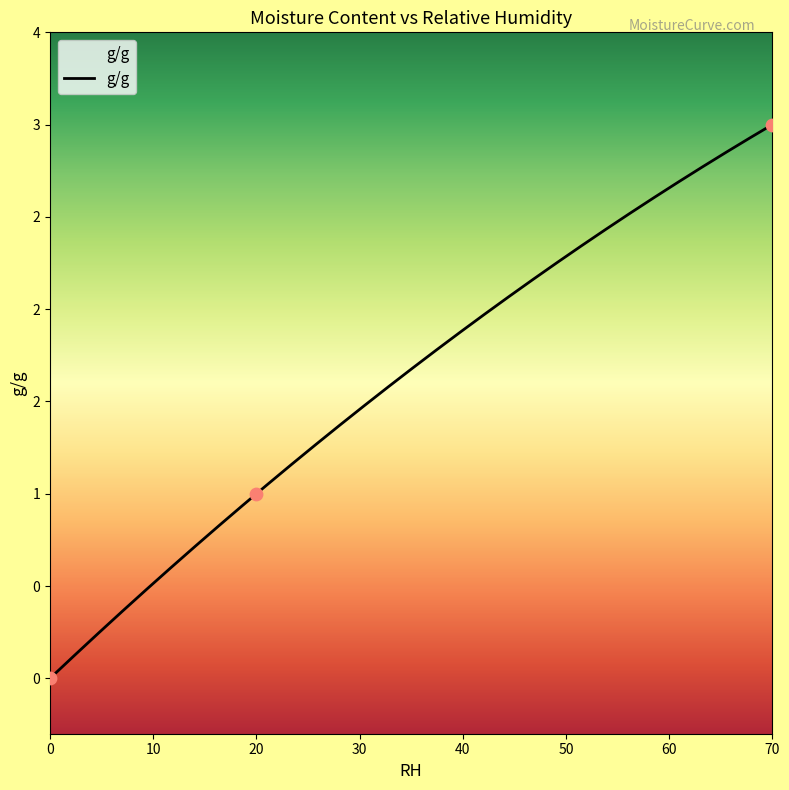

Which has a higher value, 0 or 70?

70